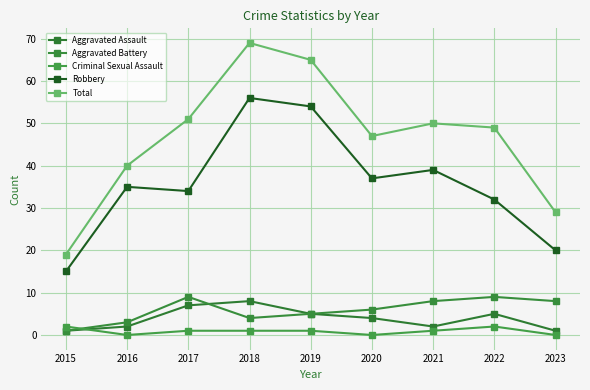

True or false: Aggravated Battery has a value of 3 at 2020.

False